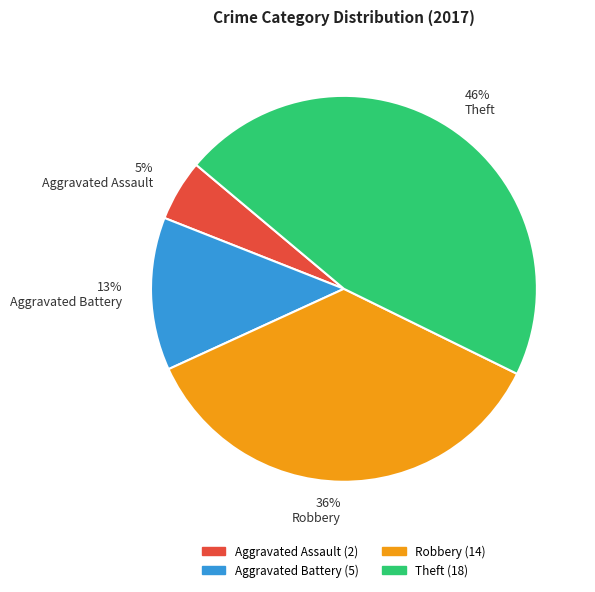

How many slices are in this pie chart?

4